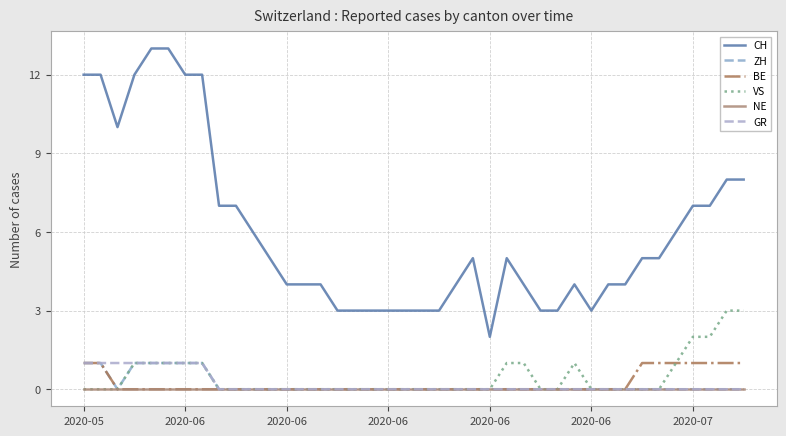

Does the chart display data point markers on the line(s)?

No